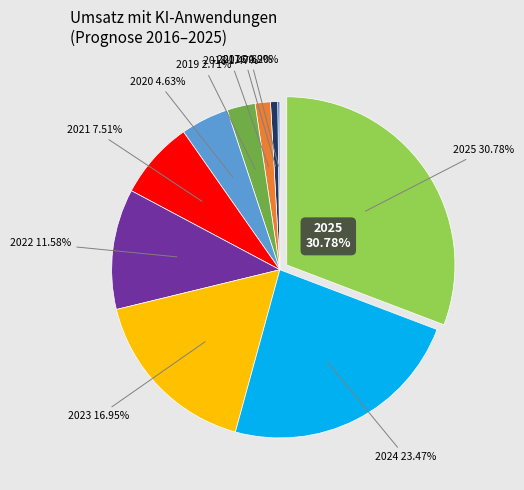

True or false: 2020 accounts for 17% of the total.

False